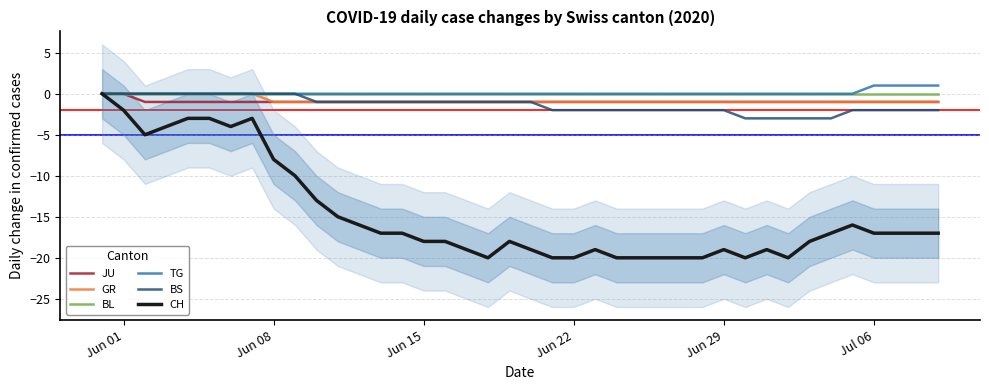

How many JU values are between -1 and 0?

40